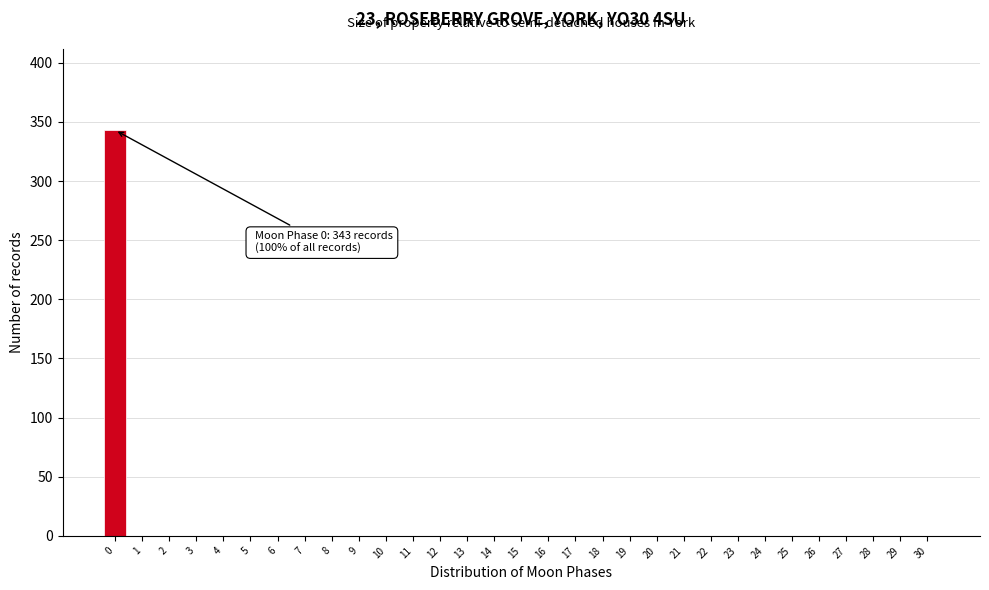

The value at 5 is 0. True or false?

True